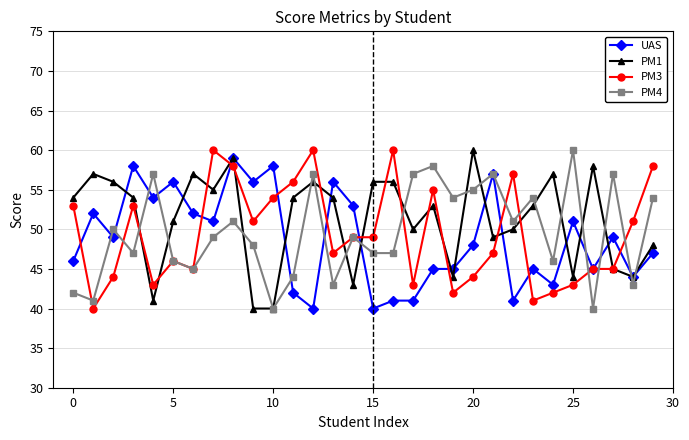

What is the maximum value for PM4?

60